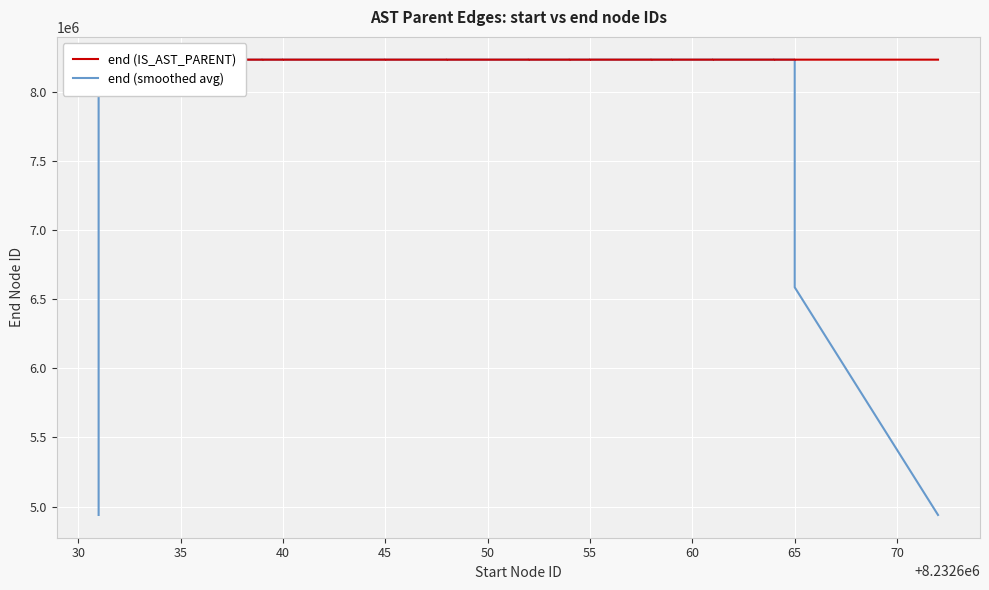

What is the maximum value for end (IS_AST_PARENT)?

8232673.0